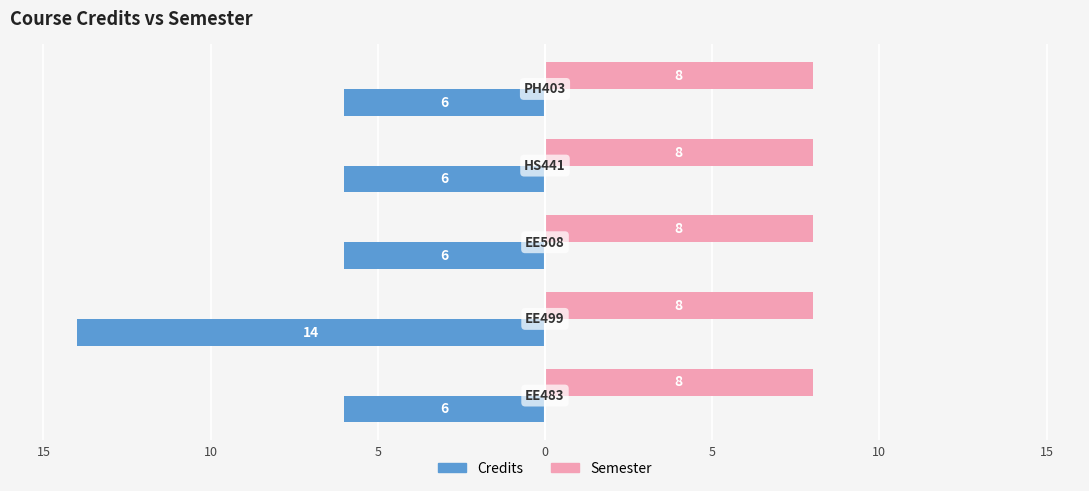

What are all the series names shown in the legend?

Credits, Semester